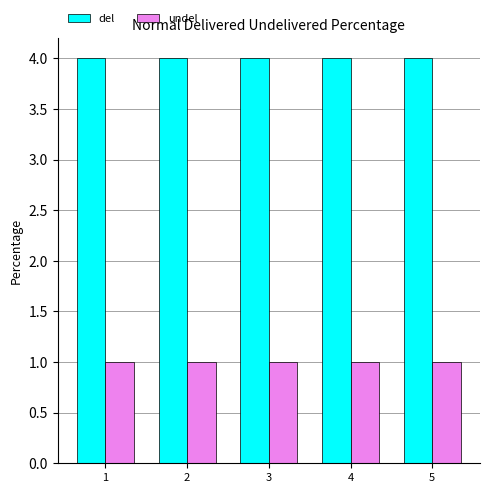

What is the sum of all undel values?

5